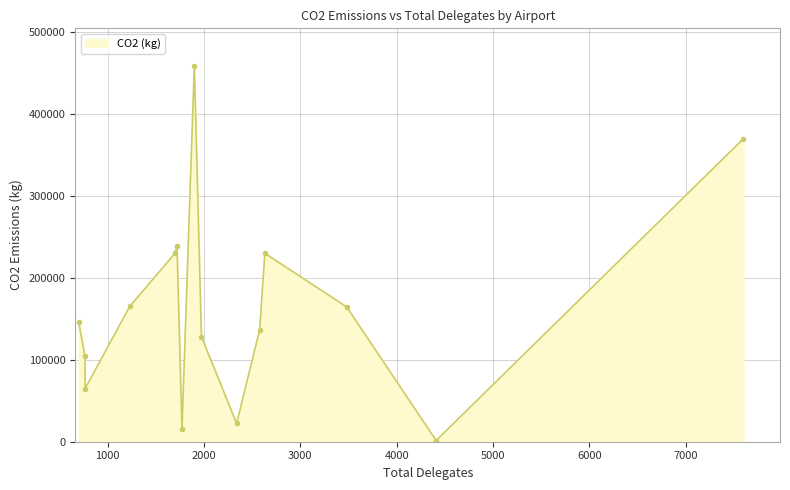

What is the sum of all values?

2474686.8